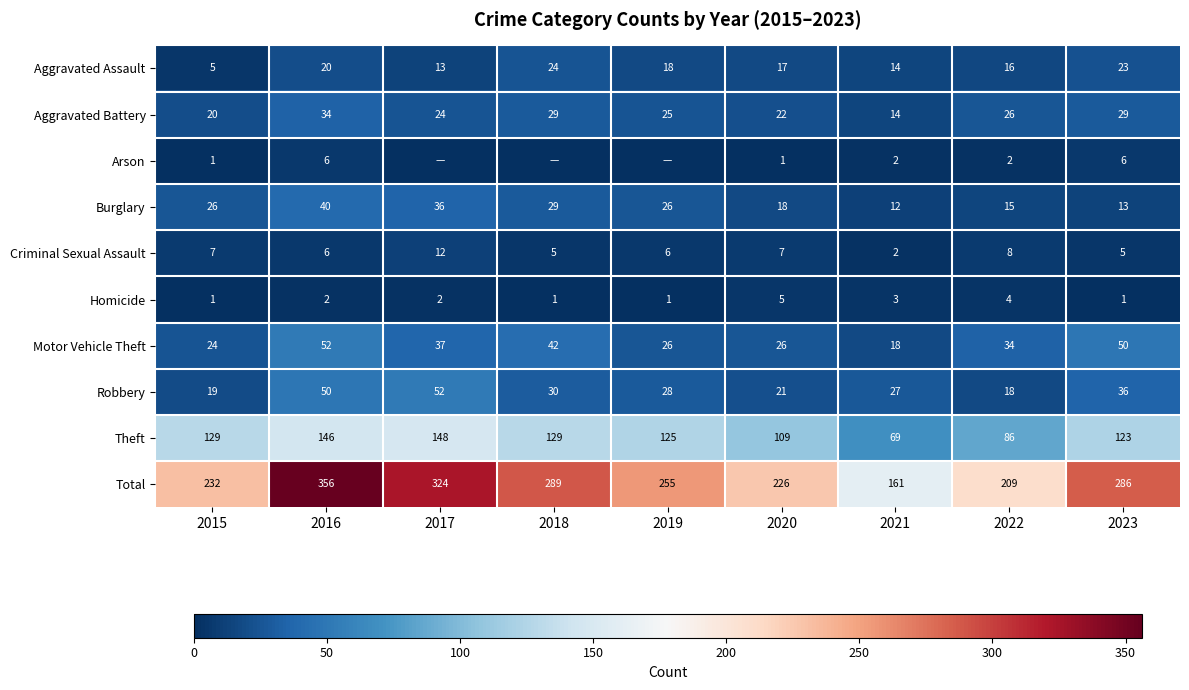

Between 2015 and 2016, which series saw the biggest shift?

Total